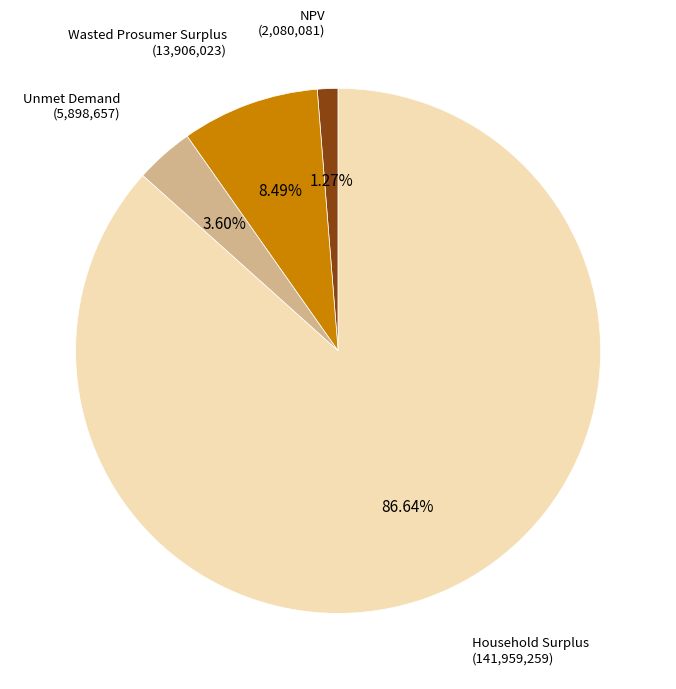

How many segments does this pie chart have?

4